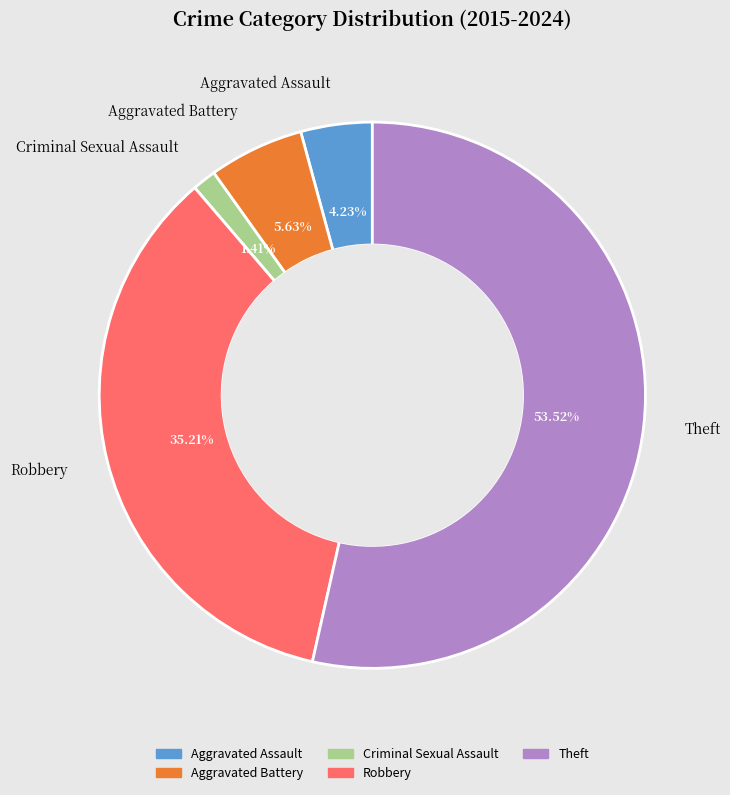

To the nearest percent, what is the combined percentage of Theft and Robbery?

89%